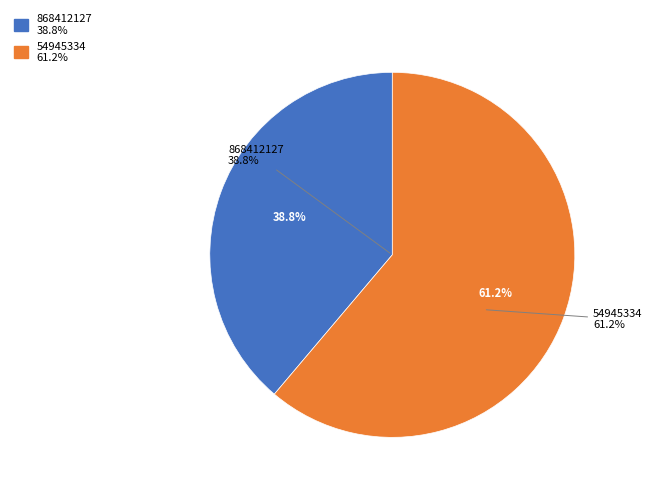

Which category has the smallest portion of the pie?

868412127